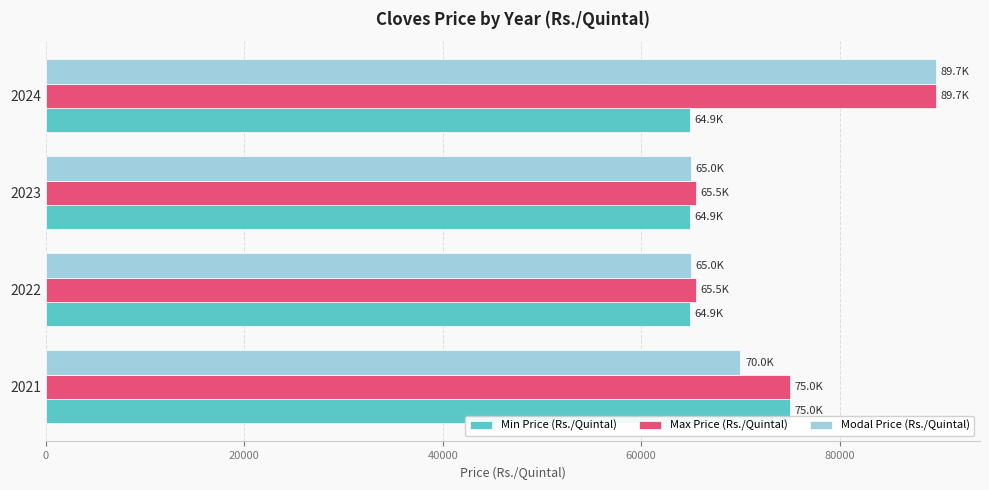

What is the sum of all Min Price (Rs./Quintal) values?

269700.0